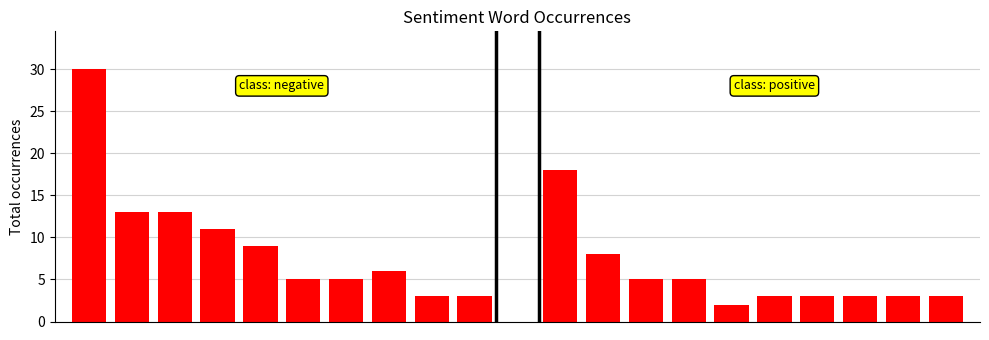

What is the value of the 12th bar from the left?

8